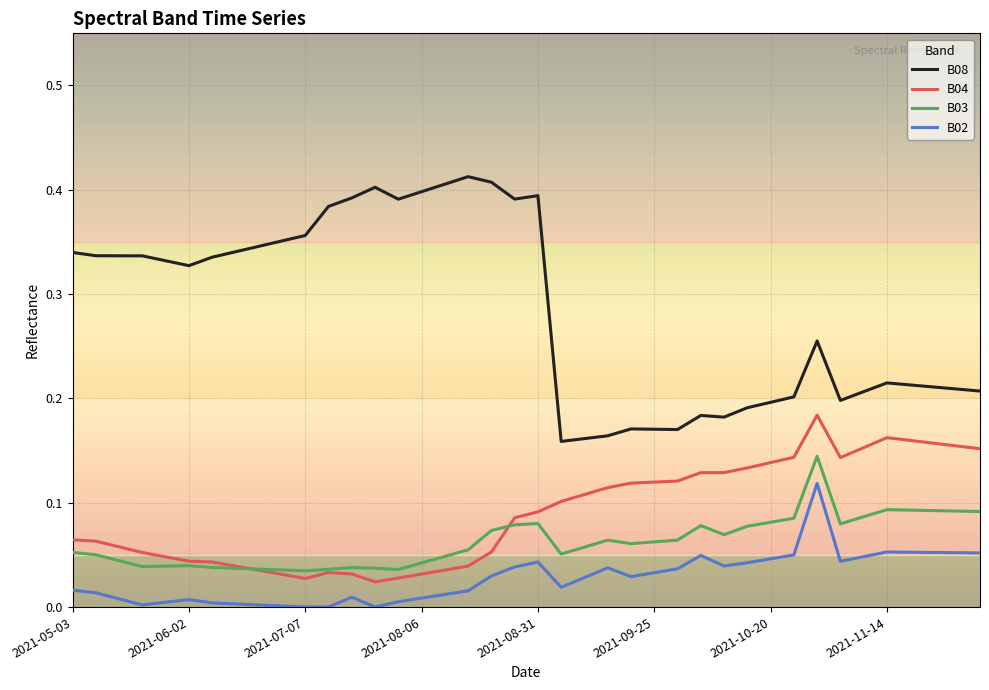

True or false: B04 and B02 intersect in this chart.

False